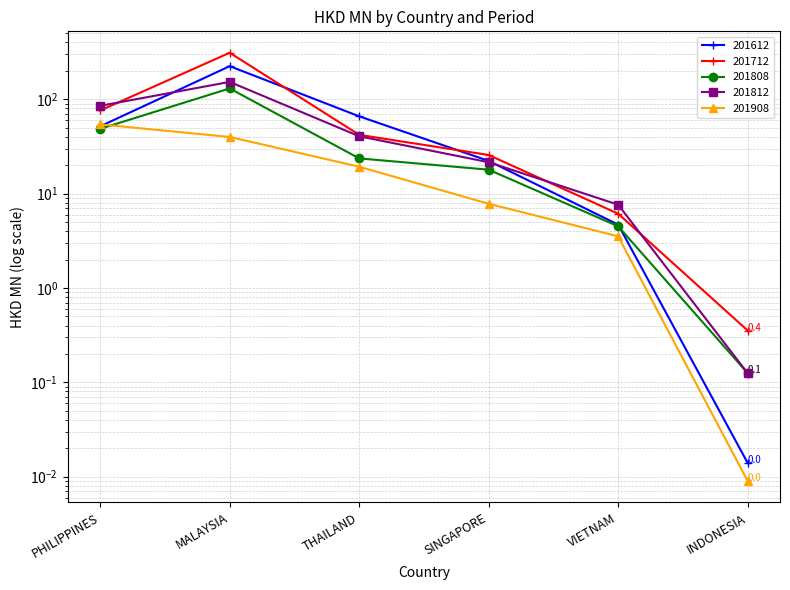

Where is the first local maximum for 201808?

MALAYSIA